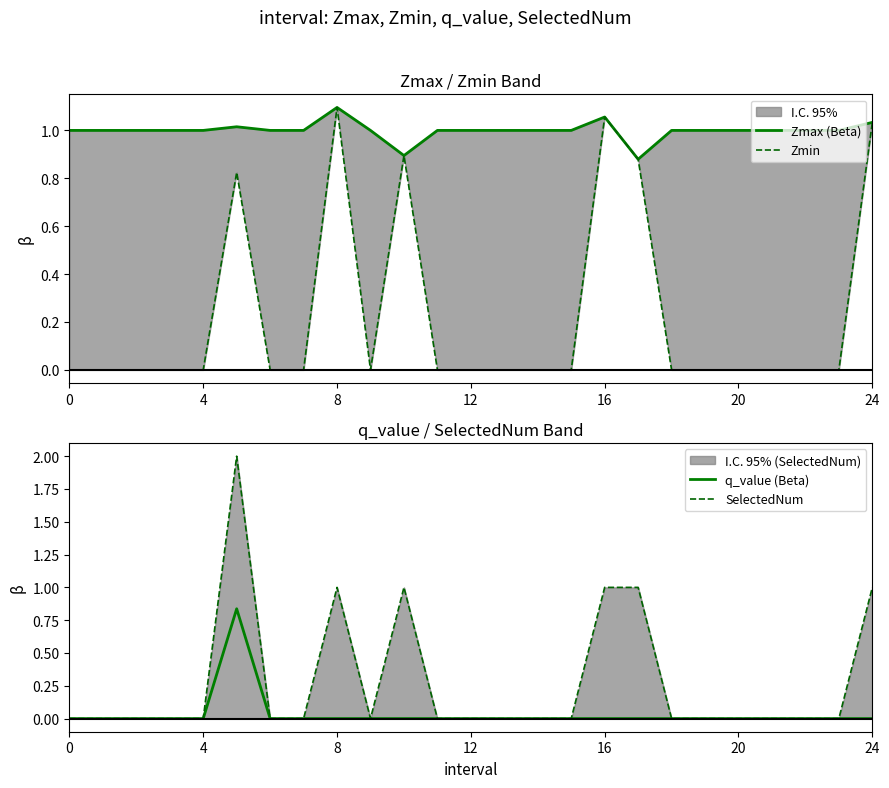

What is the label of the 10th point from the right?

15